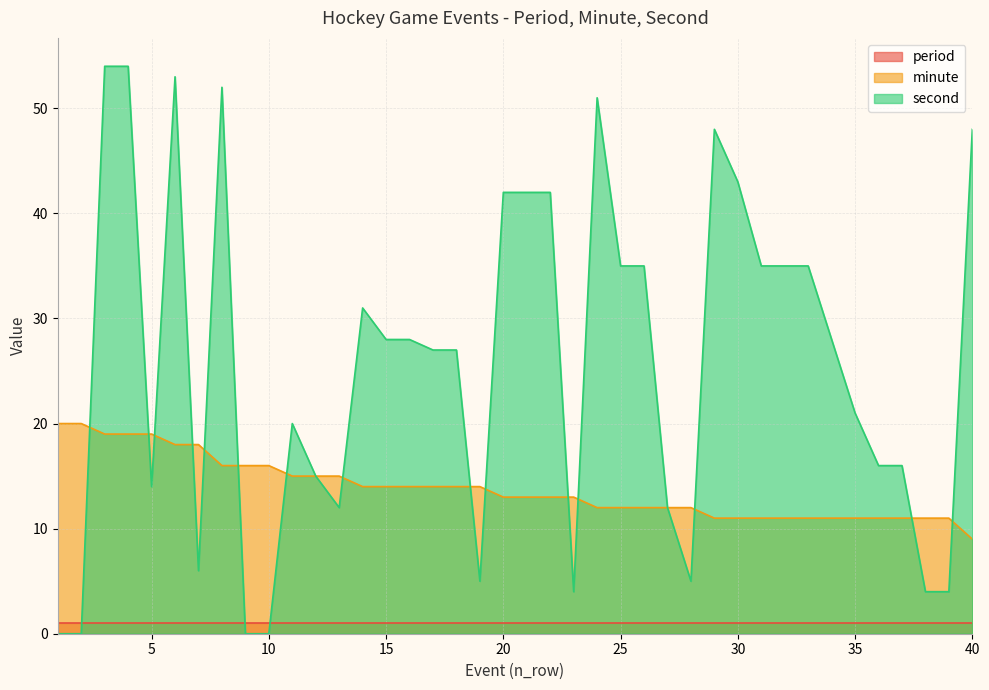

What is the greatest value displayed?

54